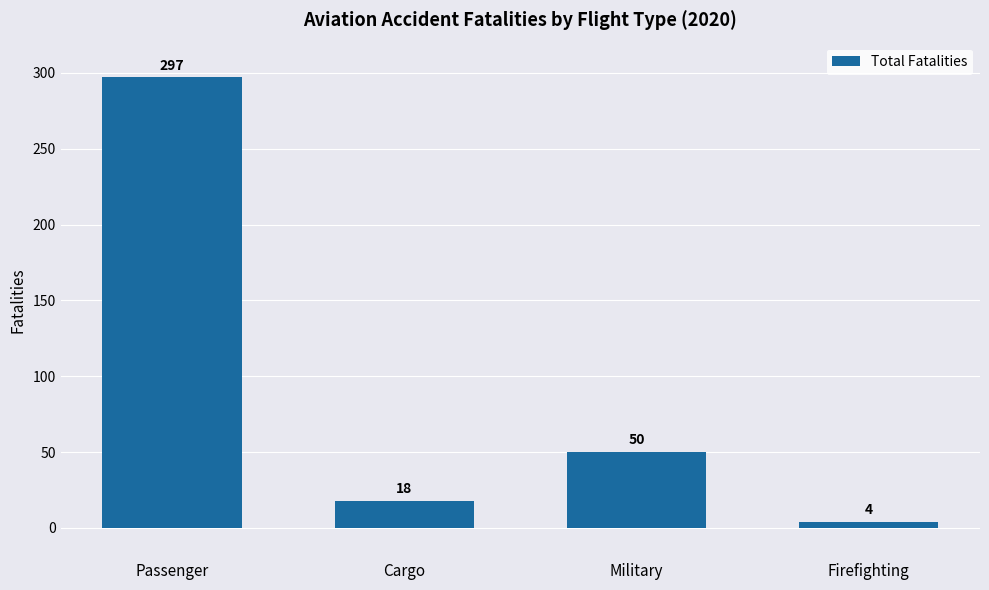

How many values are below 50?

2